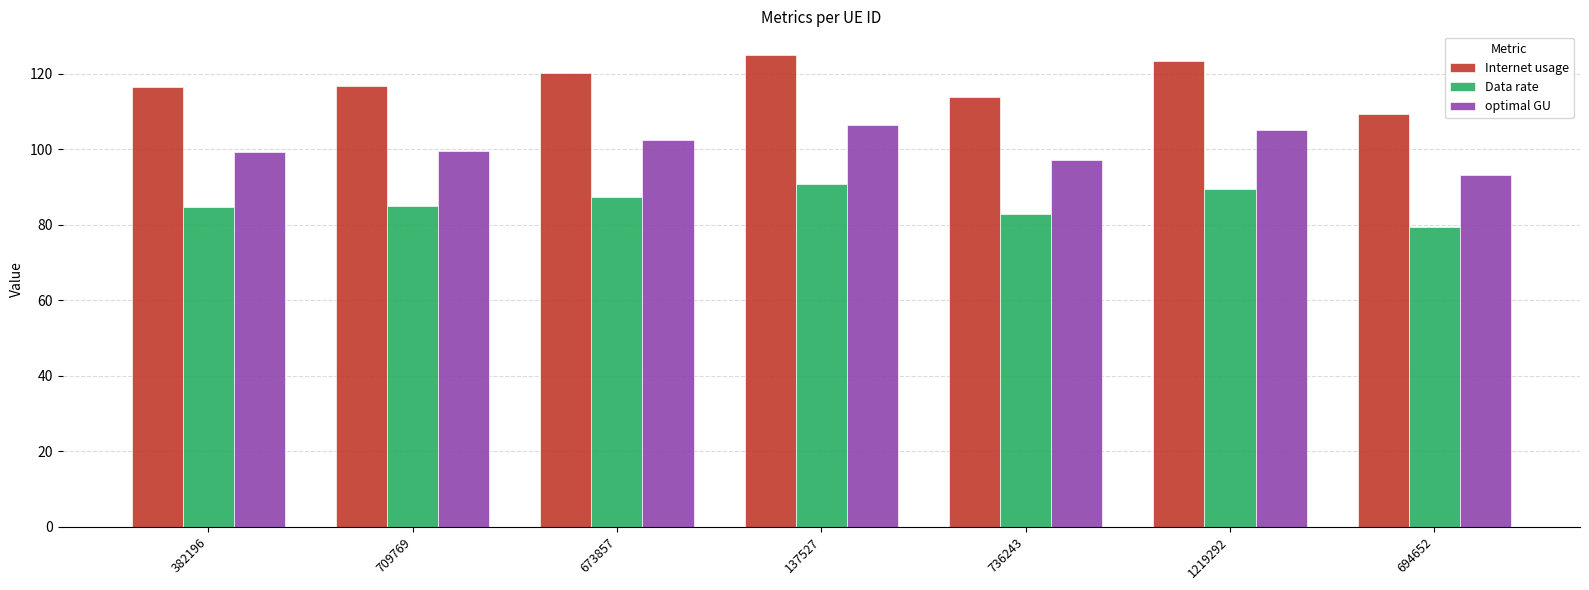

Is it true that Internet usage equals 109.4 at 694652?

True